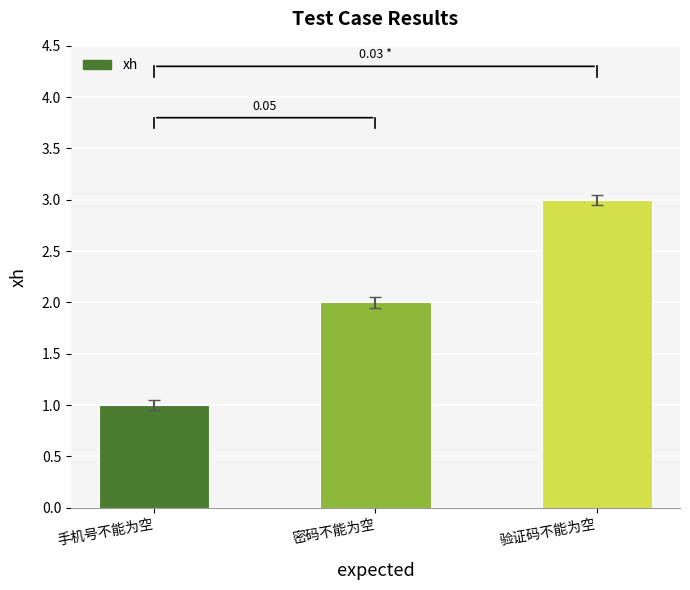

The value at 密码不能为空 is 2. True or false?

True